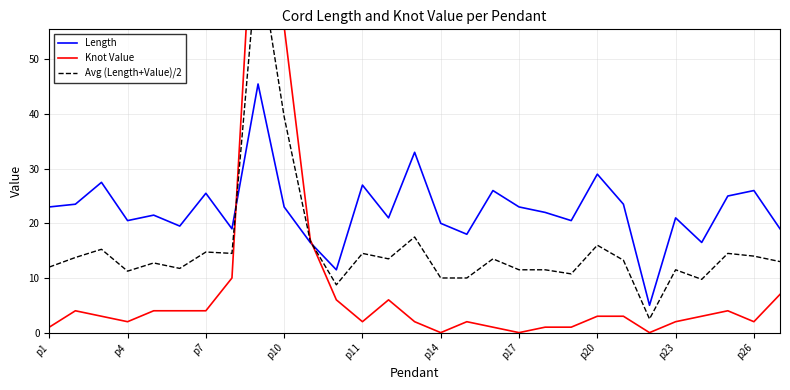

What is the spread (max minus min) of values at p17?

23.0